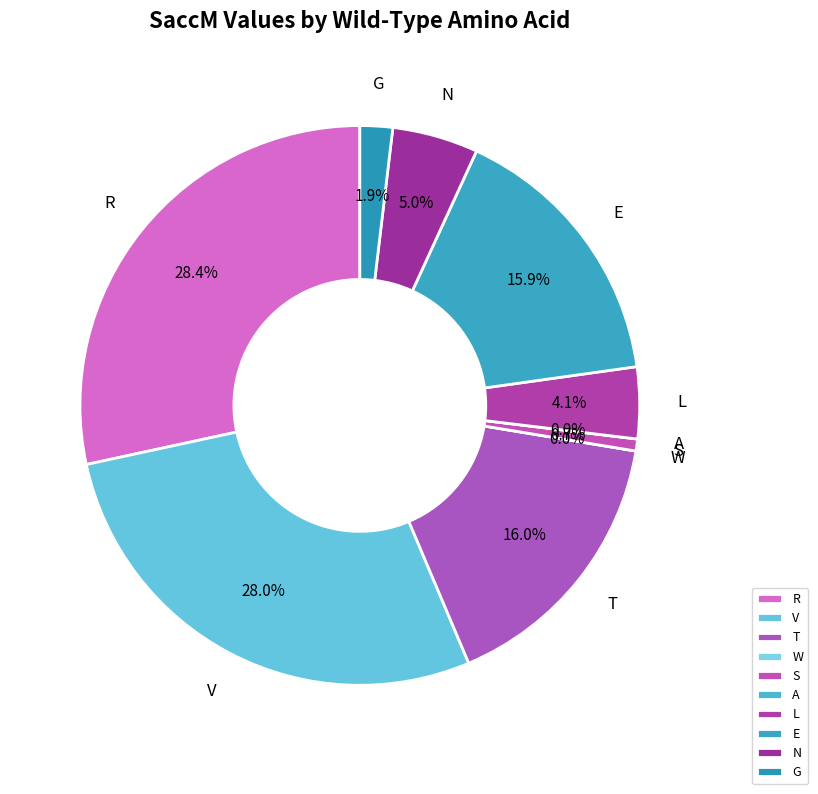

Rank the categories by value from highest to lowest.

R, V, T, E, N, L, G, S, W, A